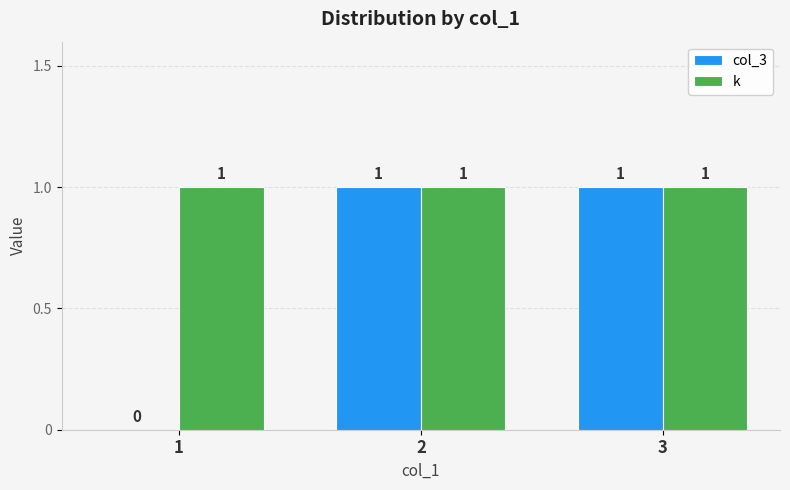

What is the sum of the k values at 2 and 1?

2